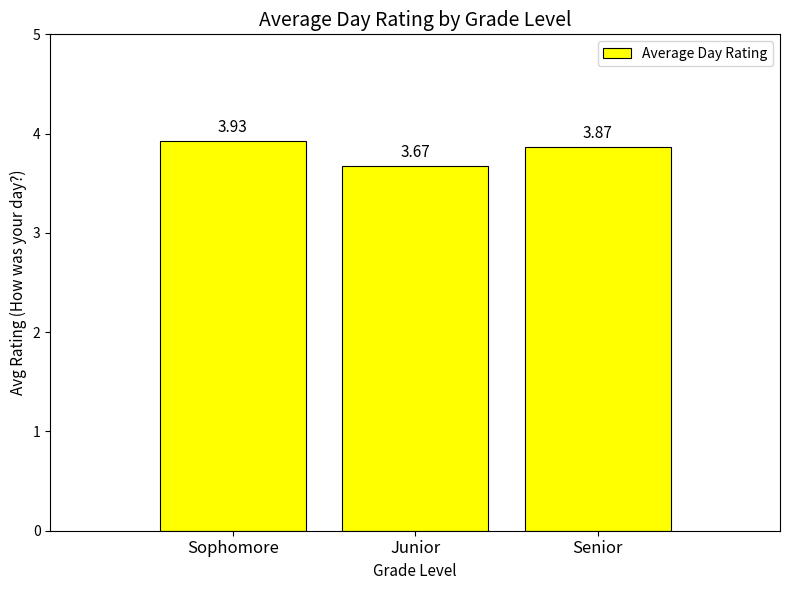

Which category has the lowest value across all series?

Junior